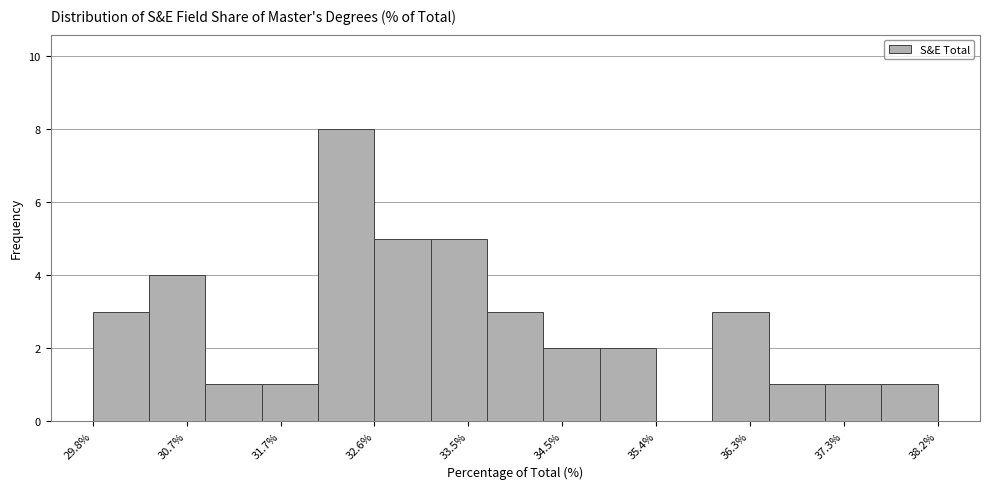

Reading left to right, transcribe this chart: for each bar, give the range it covers on the x-axis and its height. Neither the bar edges nor the heights are printed on the chart, so give them approximately, as read against the axes.

29.80 to 30.36: 3
30.36 to 30.92: 4
30.92 to 31.48: 1
31.48 to 32.04: 1
32.04 to 32.60: 8
32.60 to 33.16: 5
33.16 to 33.72: 5
33.72 to 34.28: 3
34.28 to 34.84: 2
34.84 to 35.40: 2
35.40 to 35.96: 0
35.96 to 36.52: 3
36.52 to 37.08: 1
37.08 to 37.64: 1
37.64 to 38.20: 1